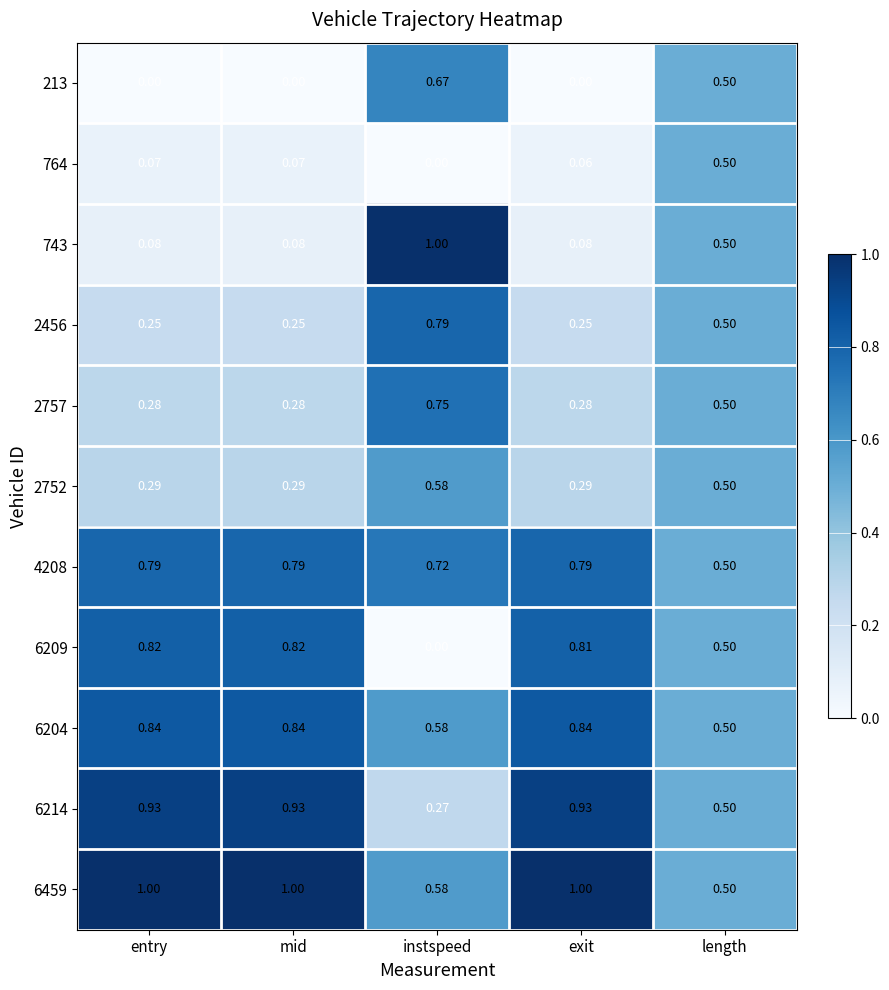

Which series has the largest total across all categories?

6459